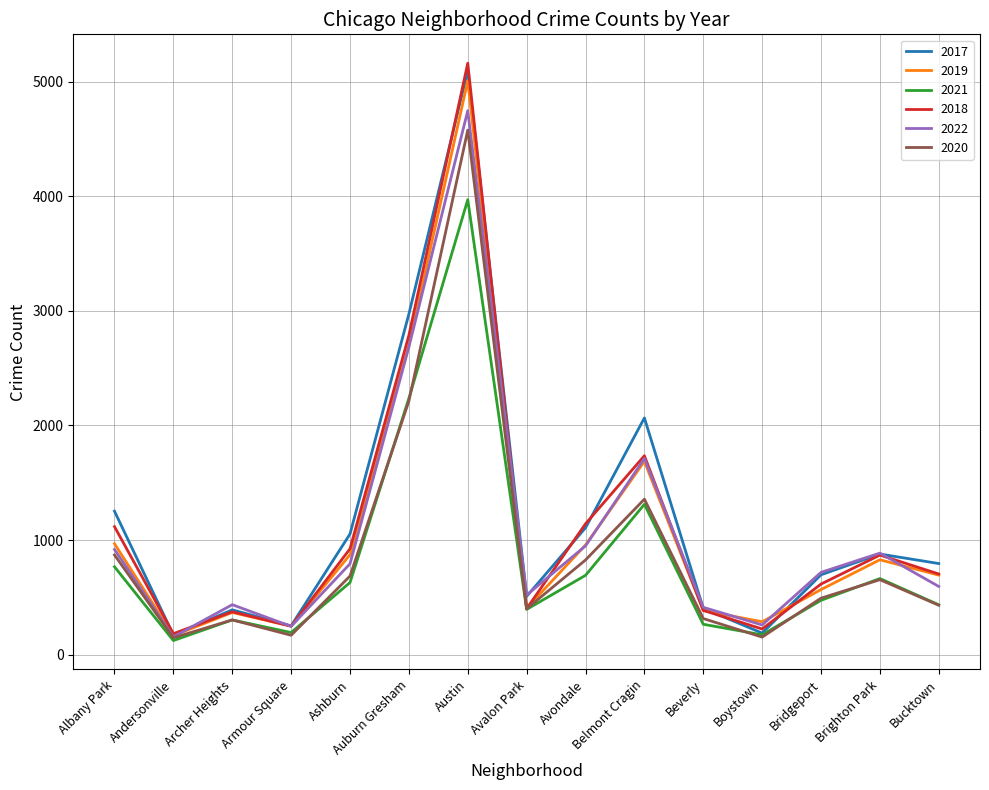

At which category does 2017 reach its first local peak?

Archer Heights